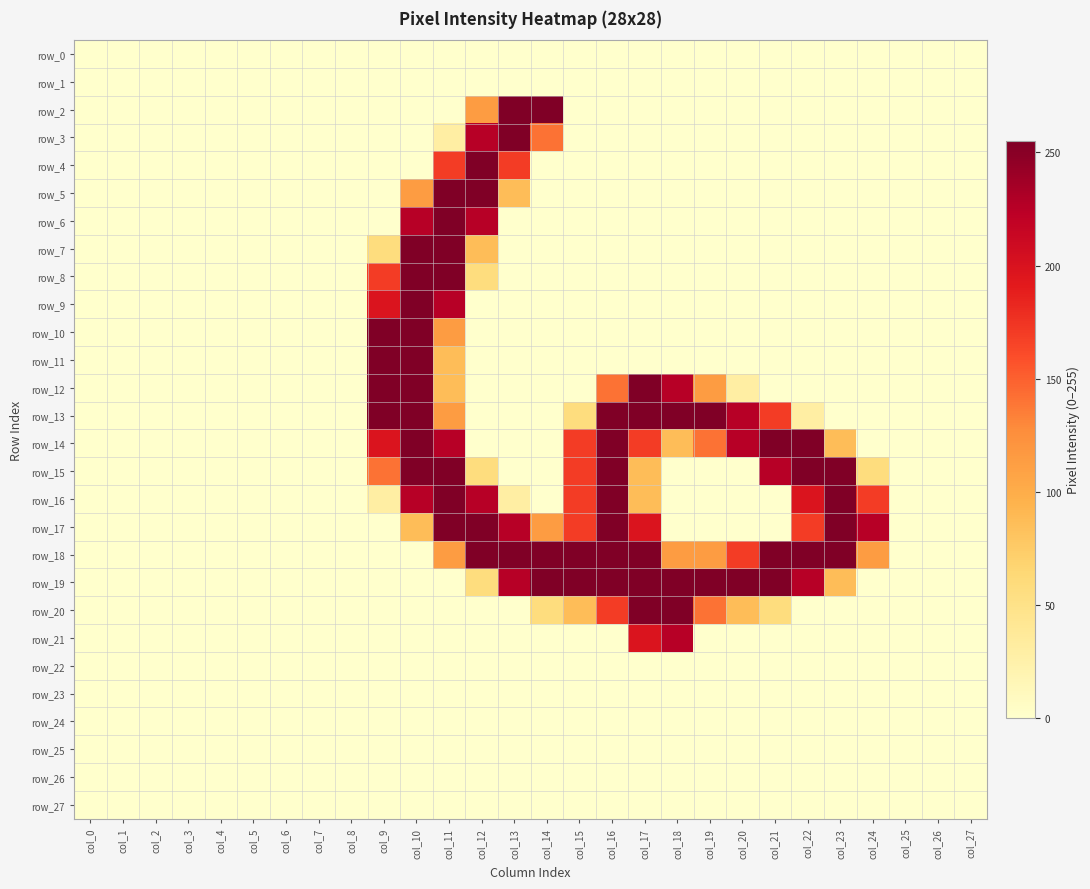

Is it true that row_18 equals 0 at col_6?

True